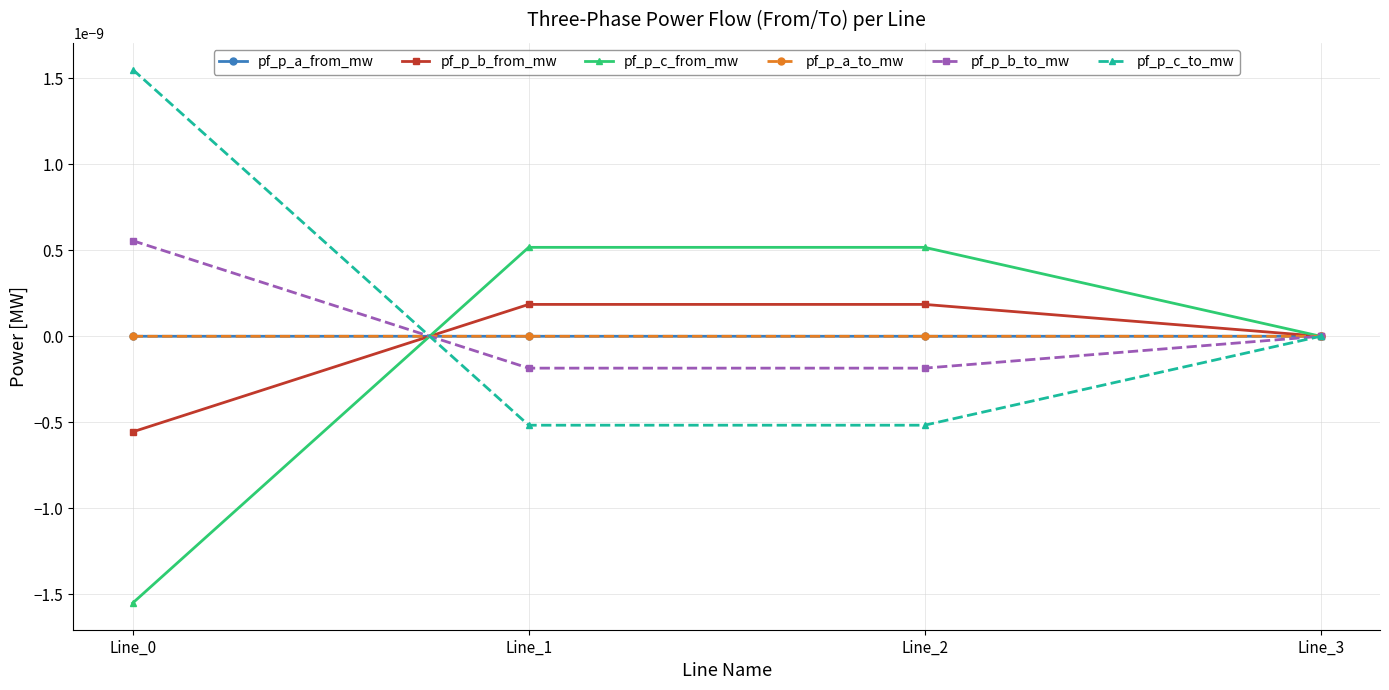

True or false: pf_p_a_to_mw has more than 0 interior local peaks.

True